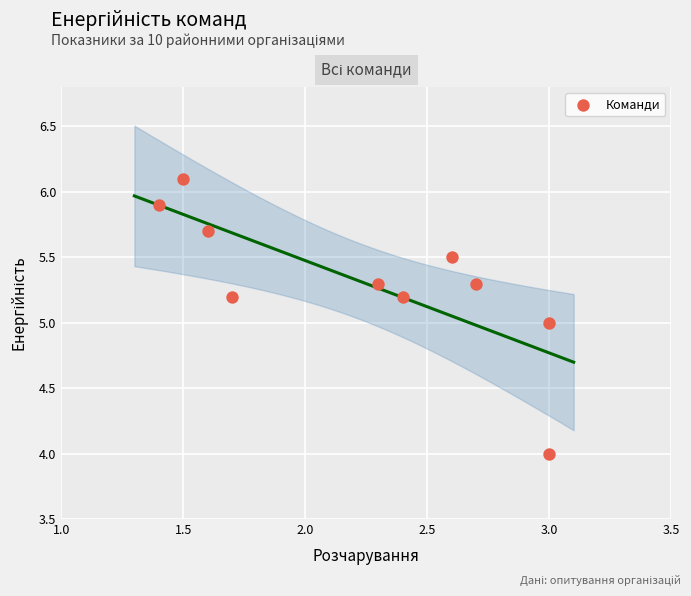

What is the average X value?

2.2